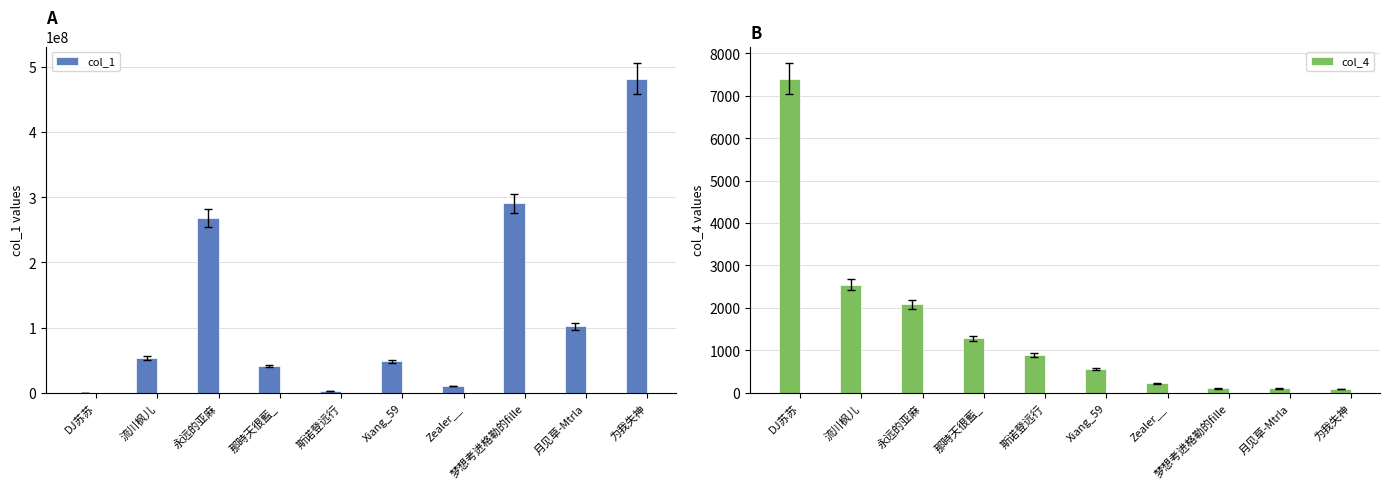

What is the difference between the col_1 values at 那時天很藍_ and 流川枫儿?

11823332